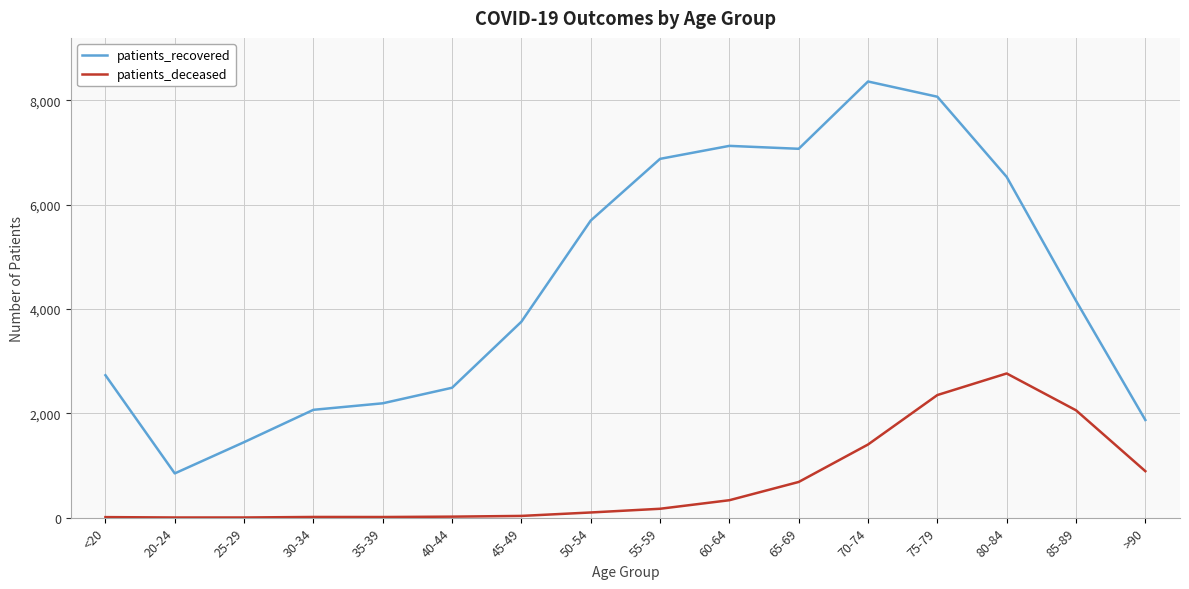

What is the greatest value displayed?

8361